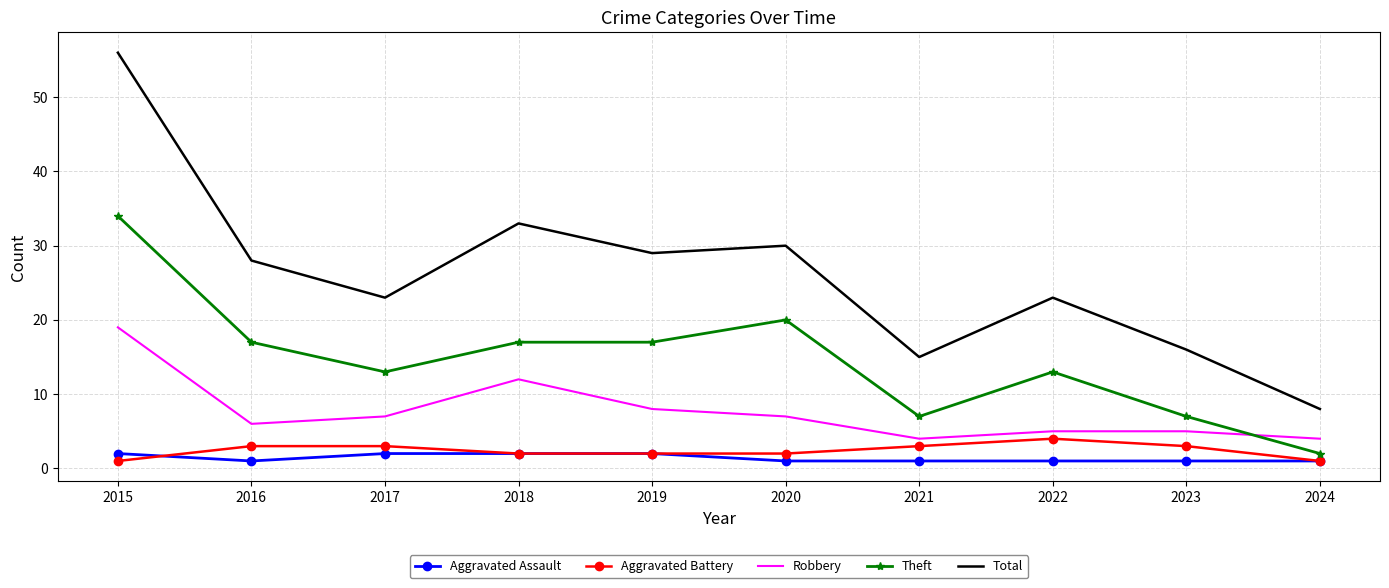

Which category has the highest value in the Total series?

2015